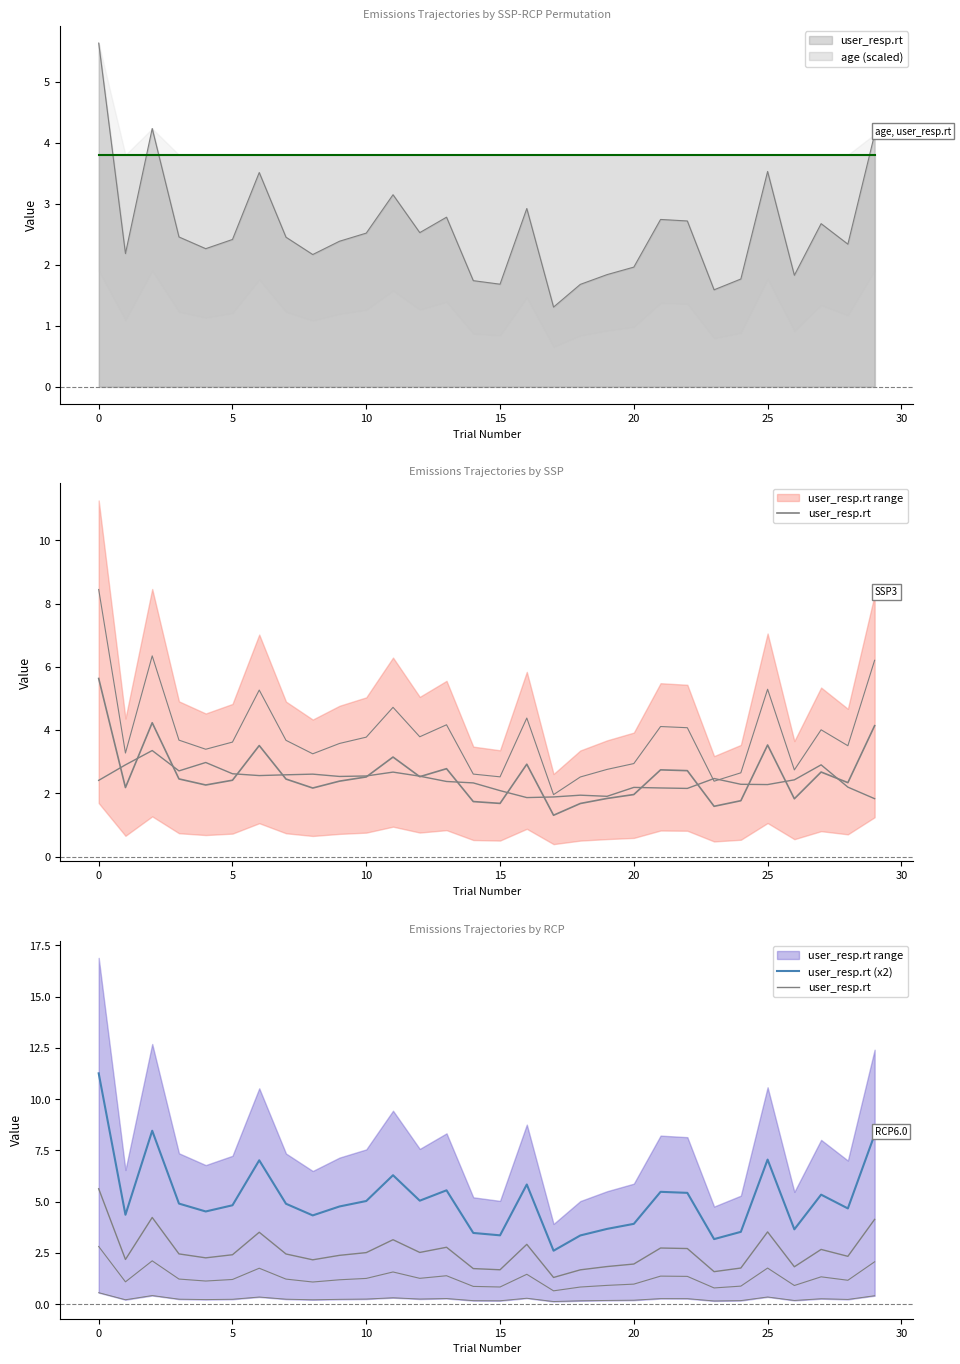

Count the number of categories in the chart.

30